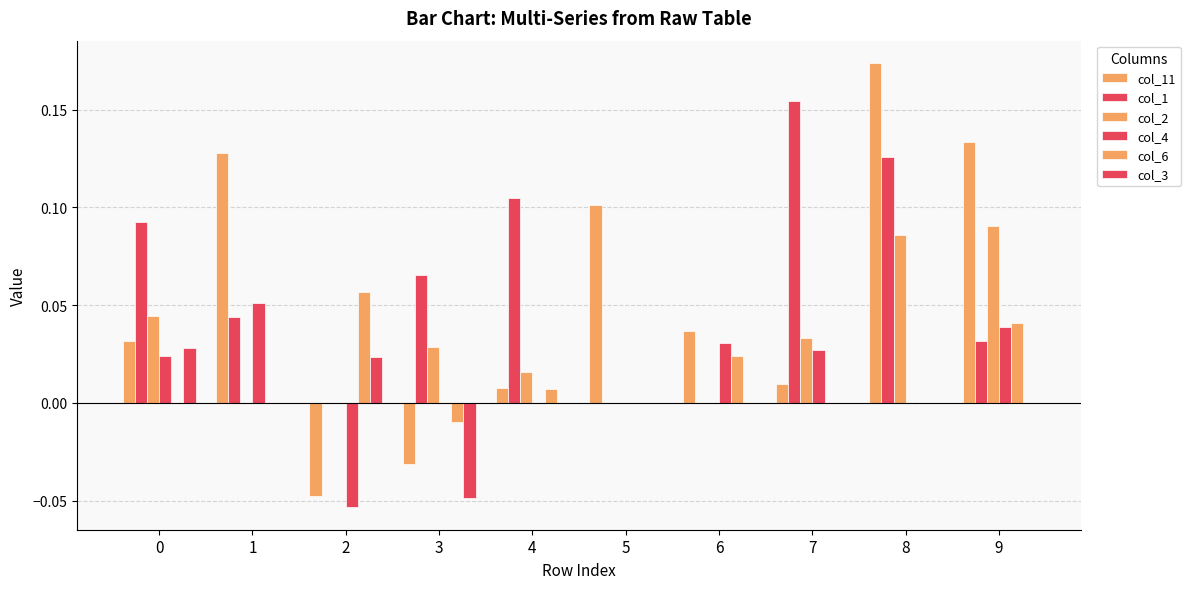

The col_2 series shows 0.1 at 6. True or false?

False